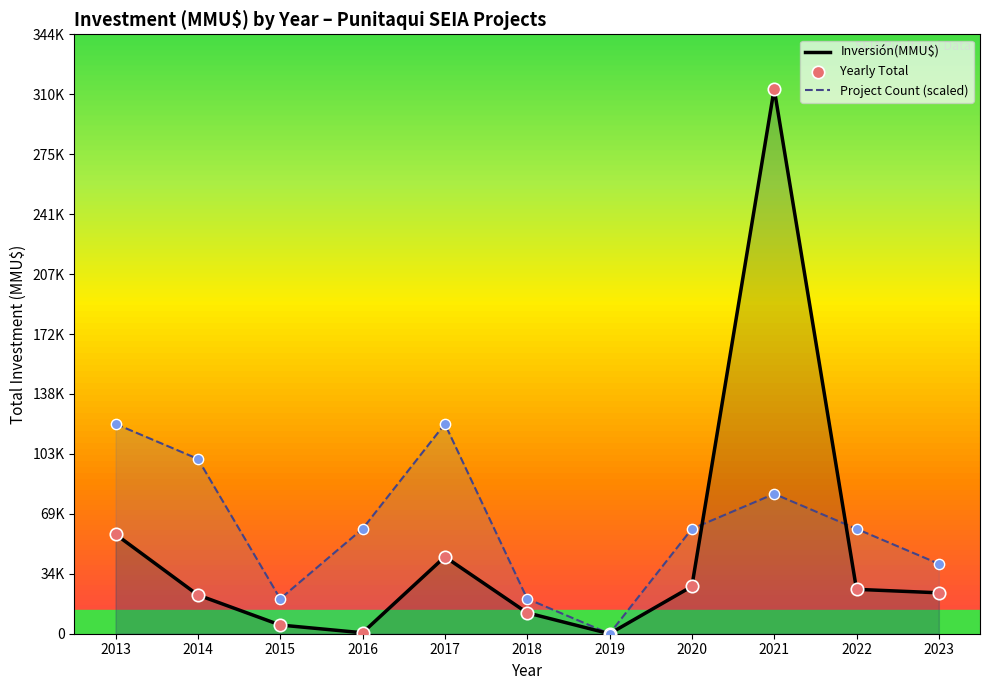

What are all the series names shown in the legend?

Inversión(MMU$), Project Count (scaled), Yearly Total